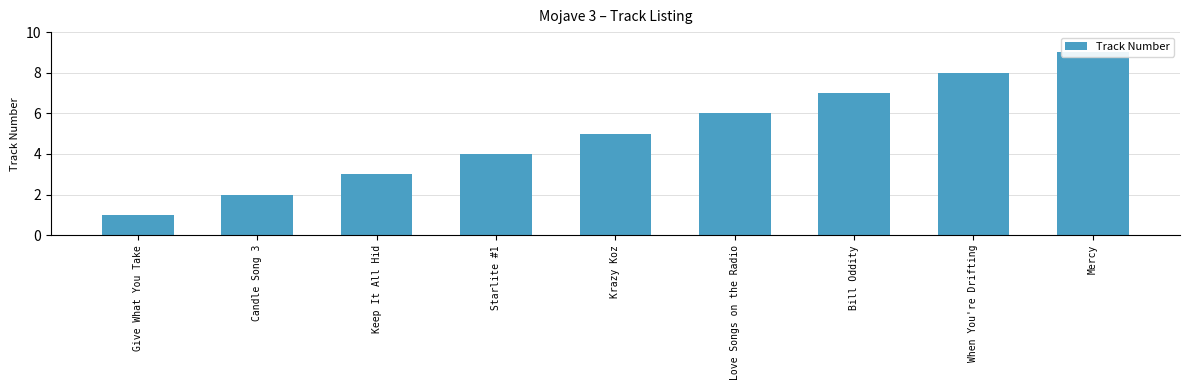

What is the difference between the maximum and second lowest values?

7